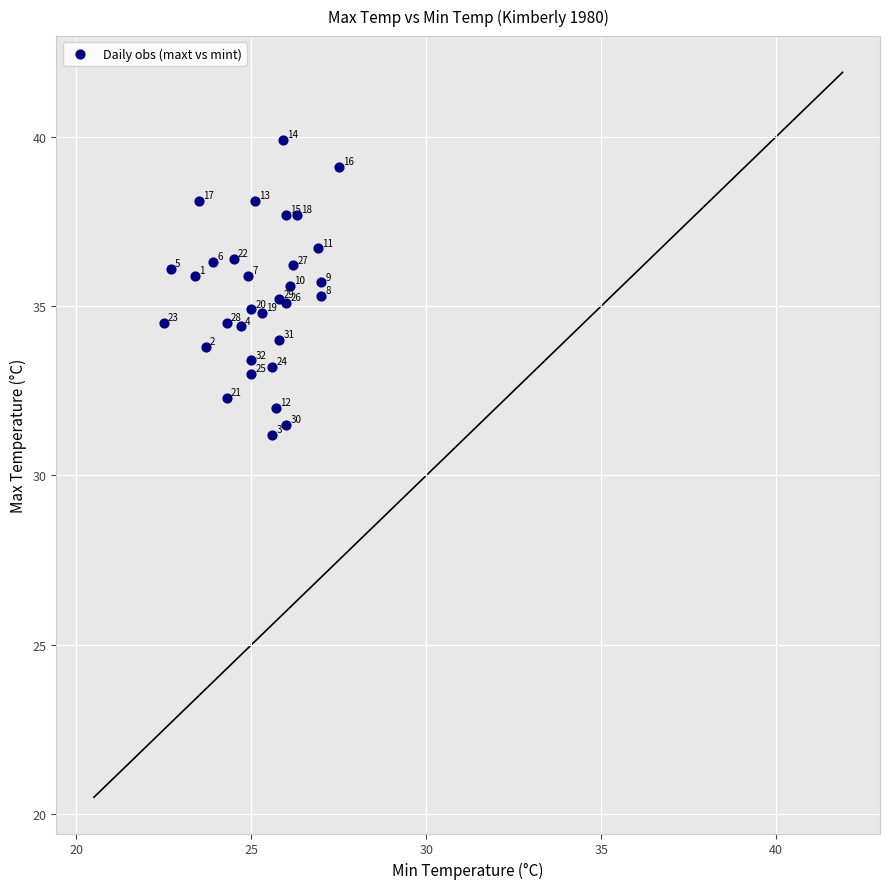

What Y value in the scatter plot is closest to 35?

34.9